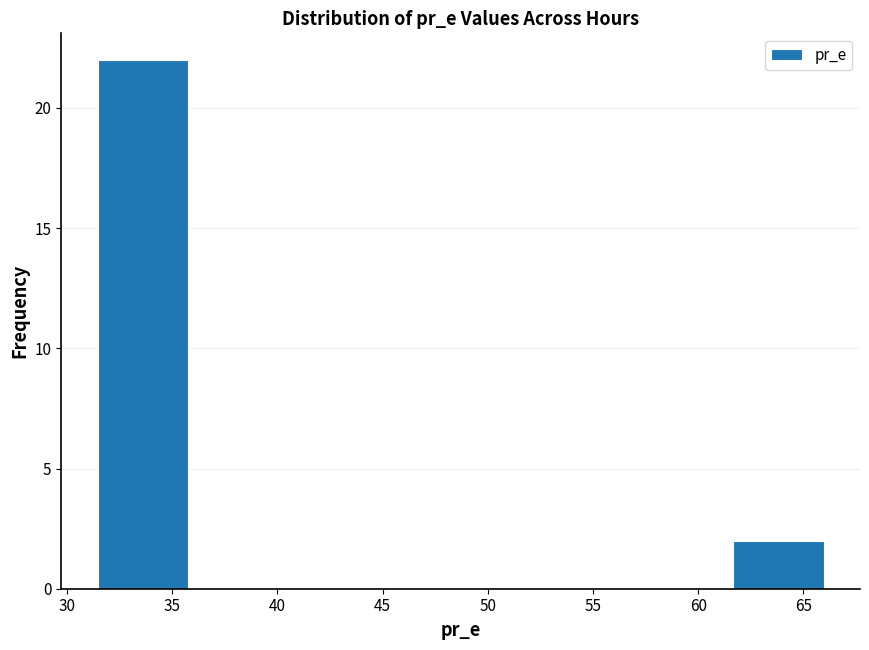

Which range on the x-axis has the tallest bar?

31.5 to 36.0